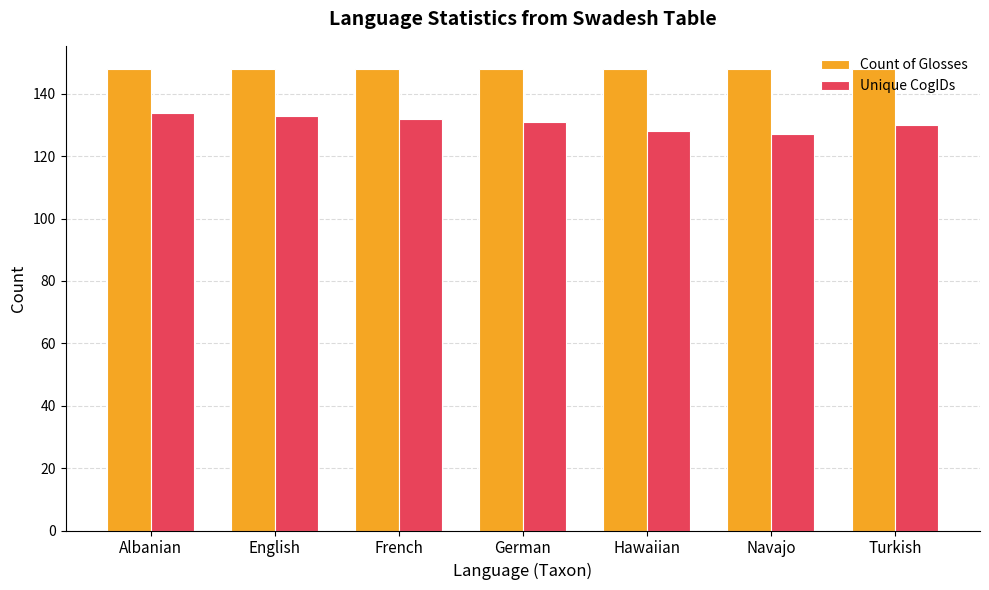

Which series has the largest total across all categories?

Count of Glosses